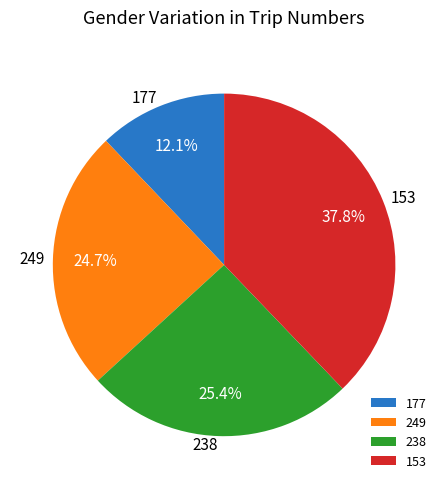

Rank the categories by value from highest to lowest.

153, 238, 249, 177